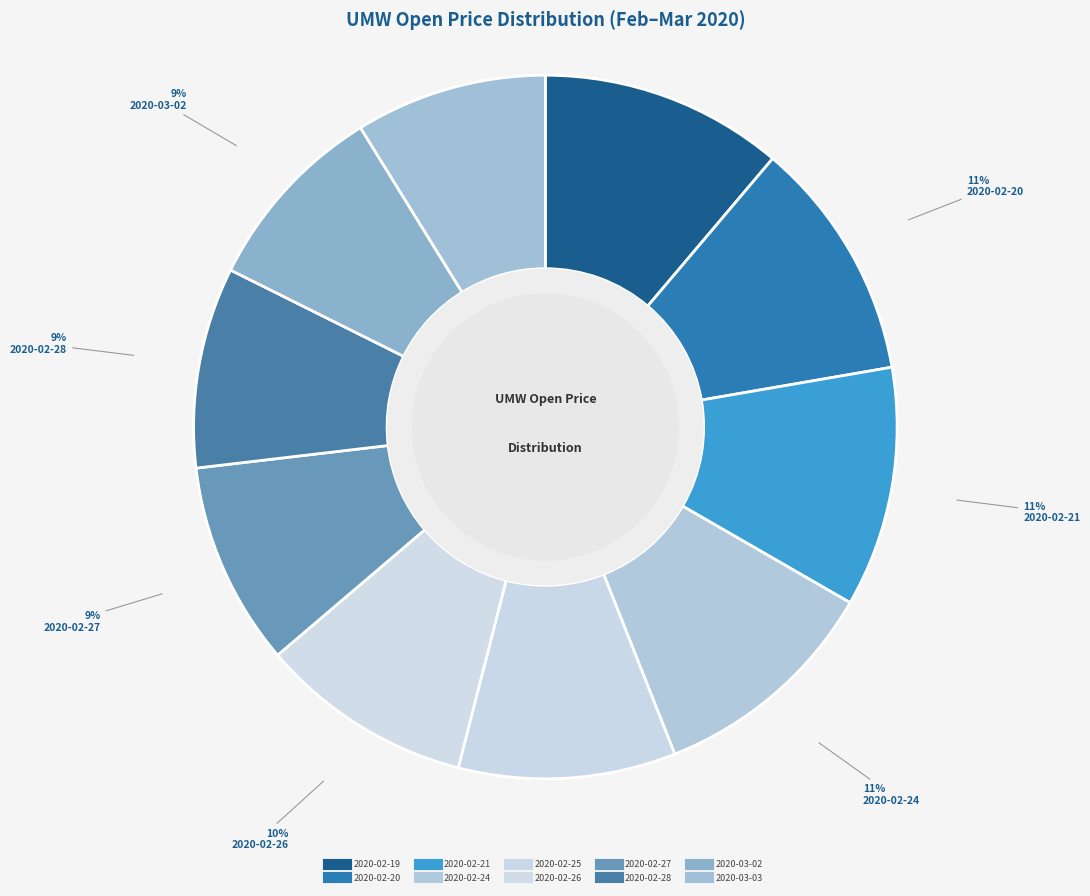

Rank the categories by value from lowest to highest.

2020-03-03, 2020-03-02, 2020-02-28, 2020-02-27, 2020-02-26, 2020-02-25, 2020-02-24, 2020-02-21, 2020-02-20, 2020-02-19